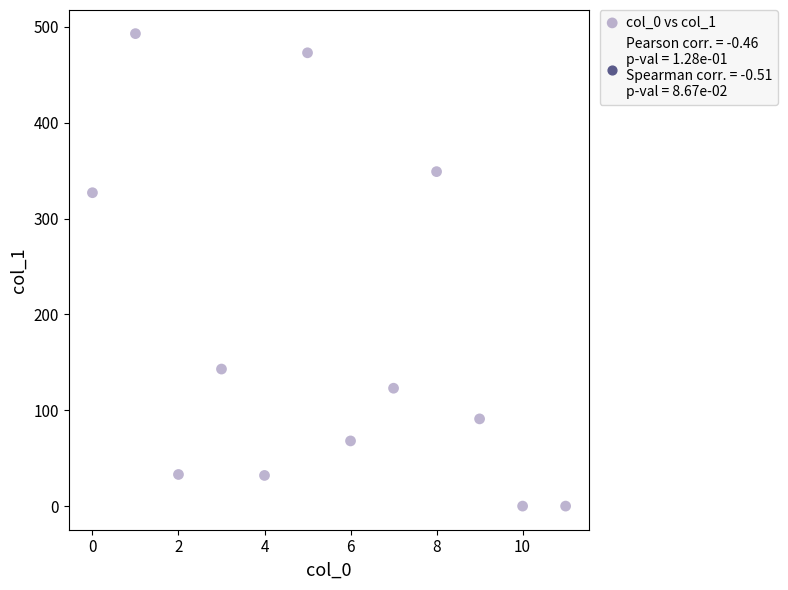

What Y value in the scatter plot is closest to 246?

327